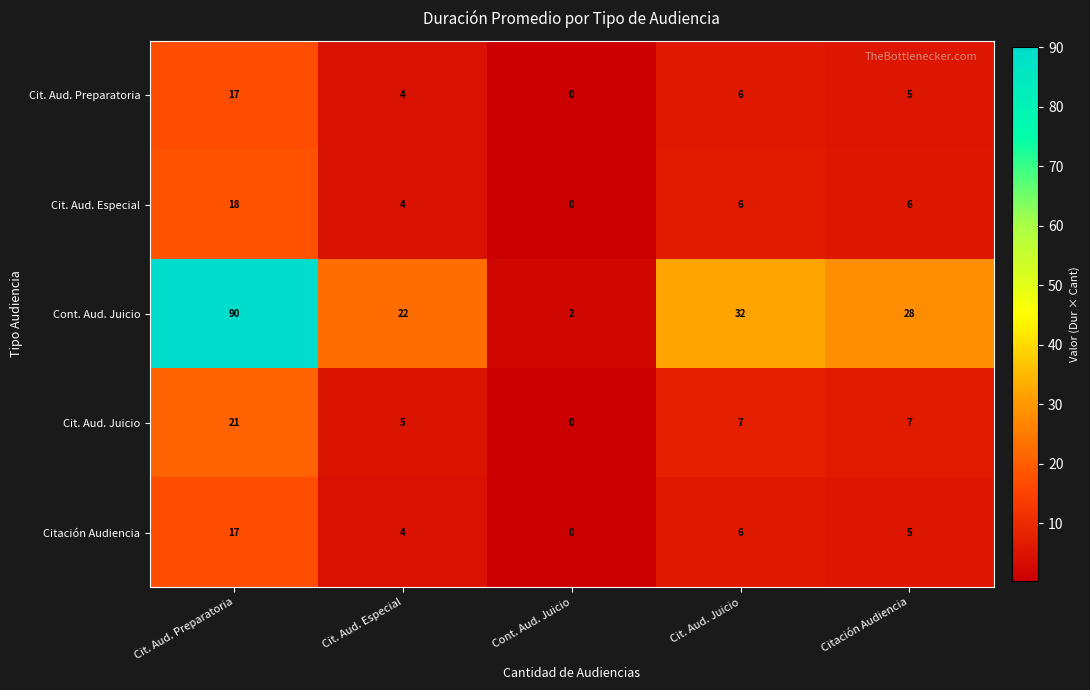

Reading left to right, extract all data points from this chart.

Cit. Aud. Preparatoria: Cit. Aud. Preparatoria=17	Cit. Aud. Especial=4	Cont. Aud. Juicio=0	Cit. Aud. Juicio=6	Citación Audiencia=5
Cit. Aud. Especial: Cit. Aud. Preparatoria=18	Cit. Aud. Especial=4	Cont. Aud. Juicio=0	Cit. Aud. Juicio=6	Citación Audiencia=6
Cont. Aud. Juicio: Cit. Aud. Preparatoria=90	Cit. Aud. Especial=22	Cont. Aud. Juicio=2	Cit. Aud. Juicio=32	Citación Audiencia=28
Cit. Aud. Juicio: Cit. Aud. Preparatoria=21	Cit. Aud. Especial=5	Cont. Aud. Juicio=0	Cit. Aud. Juicio=7	Citación Audiencia=7
Citación Audiencia: Cit. Aud. Preparatoria=17	Cit. Aud. Especial=4	Cont. Aud. Juicio=0	Cit. Aud. Juicio=6	Citación Audiencia=5